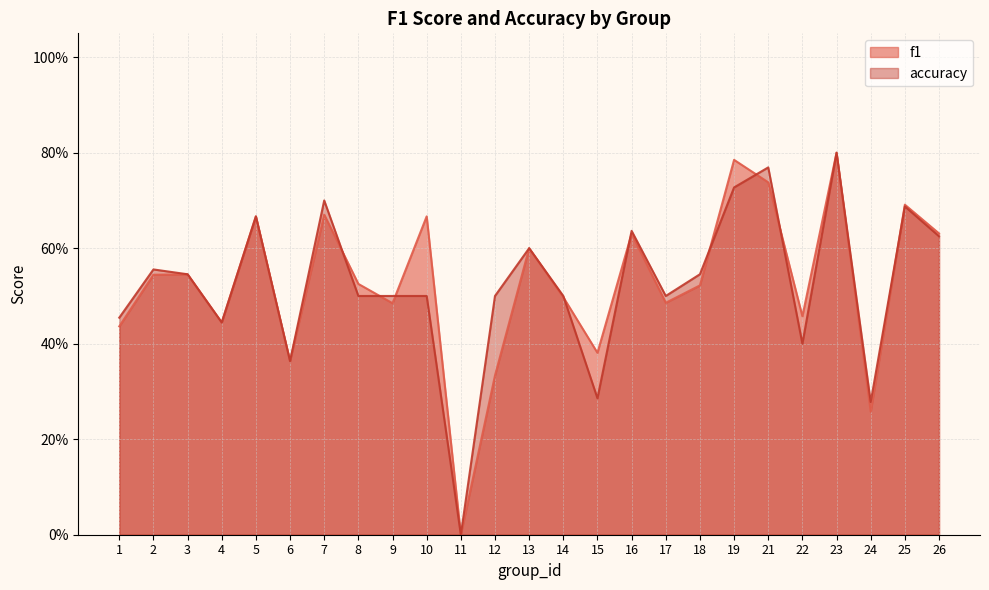

Rank the series by their maximum value, from highest to lowest.

f1, accuracy